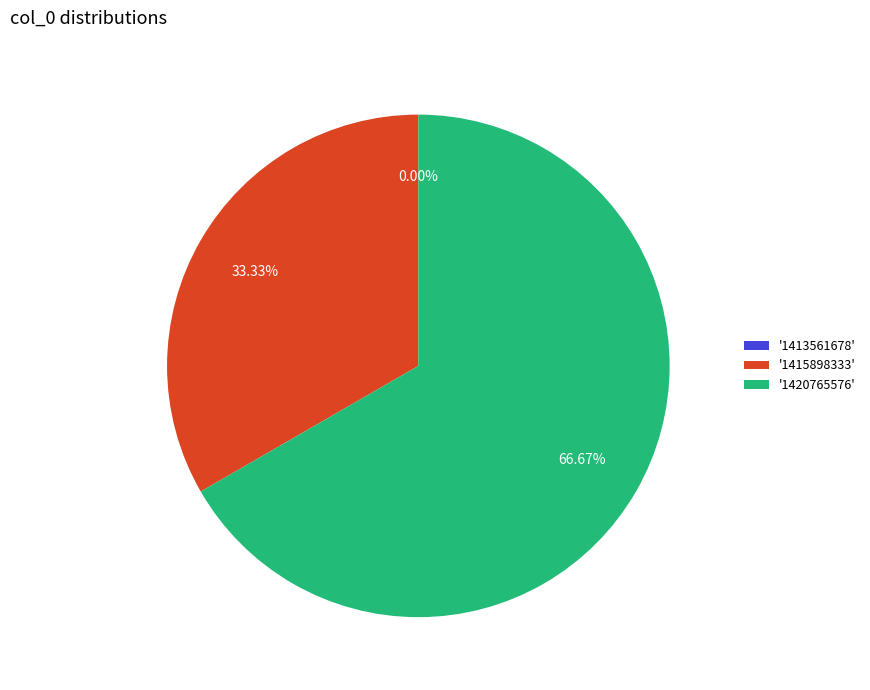

What portion of the pie excludes 1415898333?

66.7%